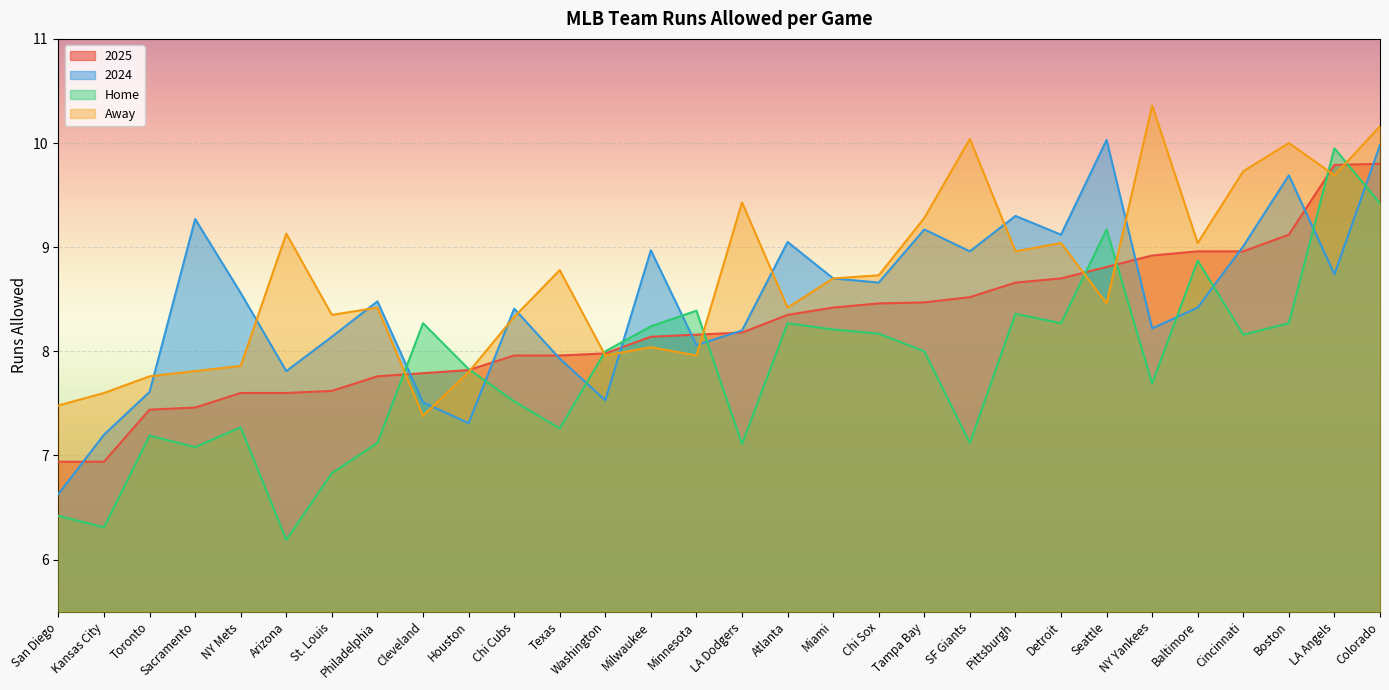

How many data points in Home are less than 8?

14